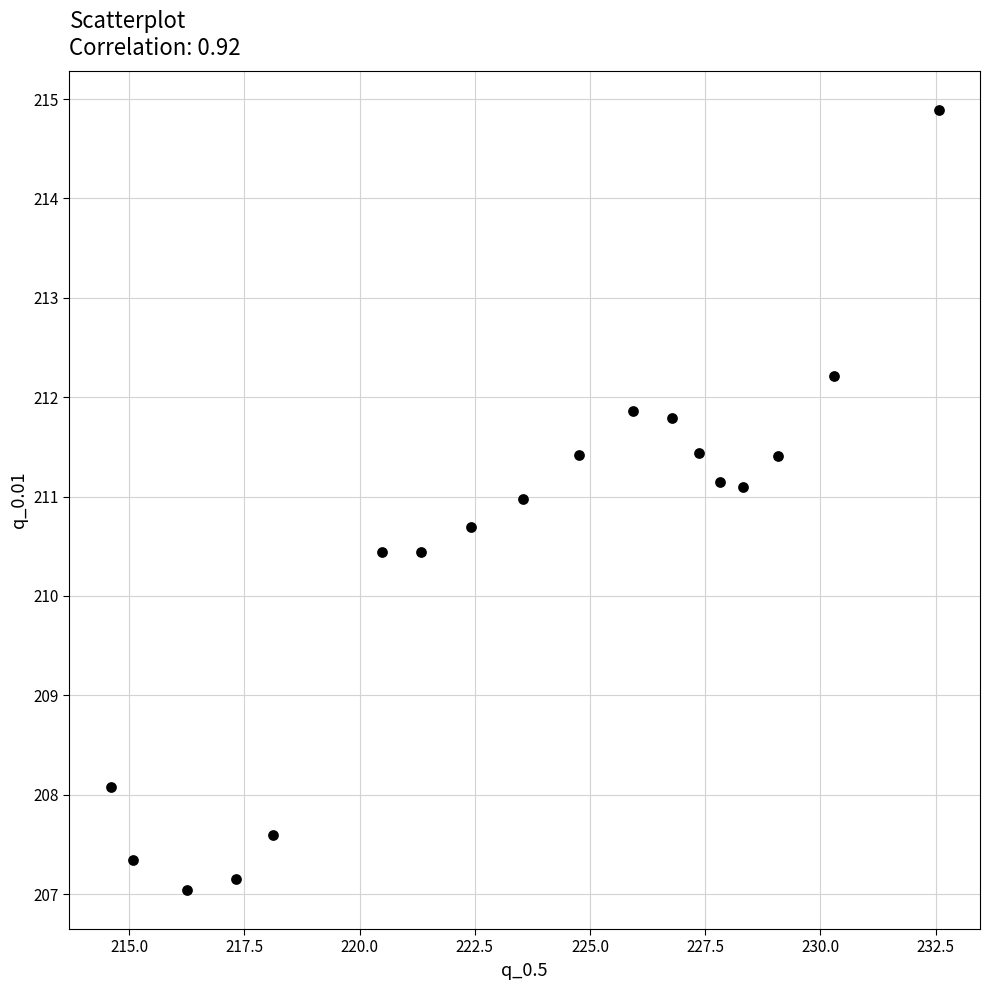

What is the range of X values (max minus min)?

18.0